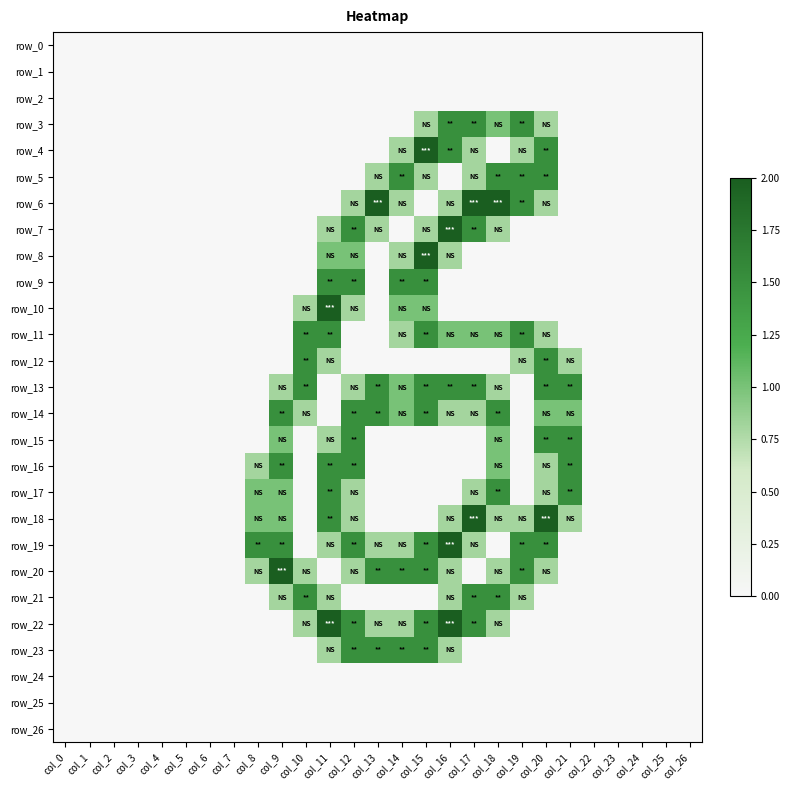

Where is row_24 nearest to the value 0?

col_0